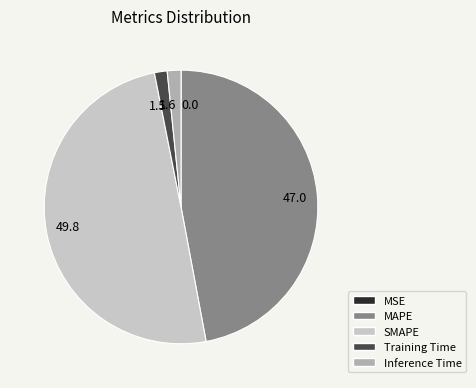

Is Inference Time the majority of the pie?

No